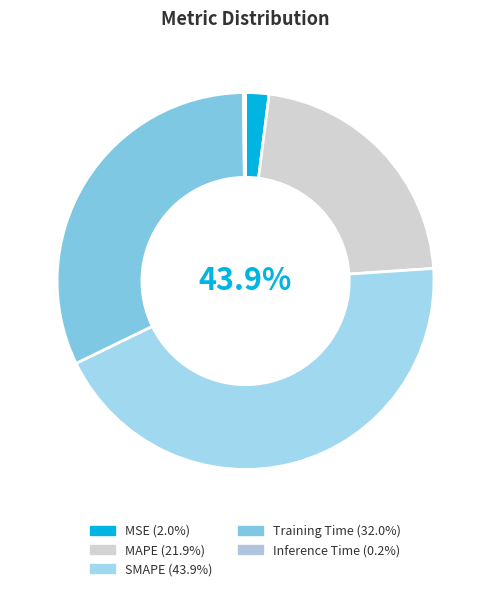

Is the sum of MAPE and MSE greater than half?

No